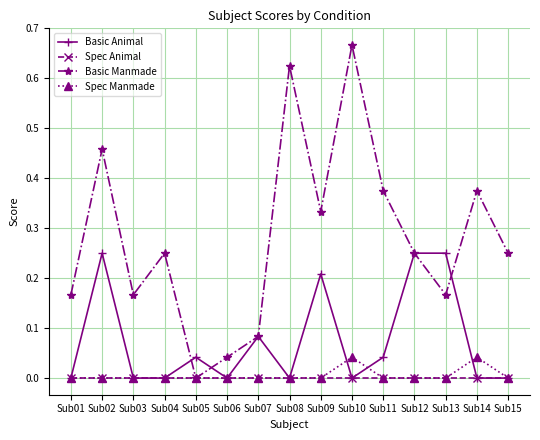

Which series has the widest spread of values?

Basic Manmade